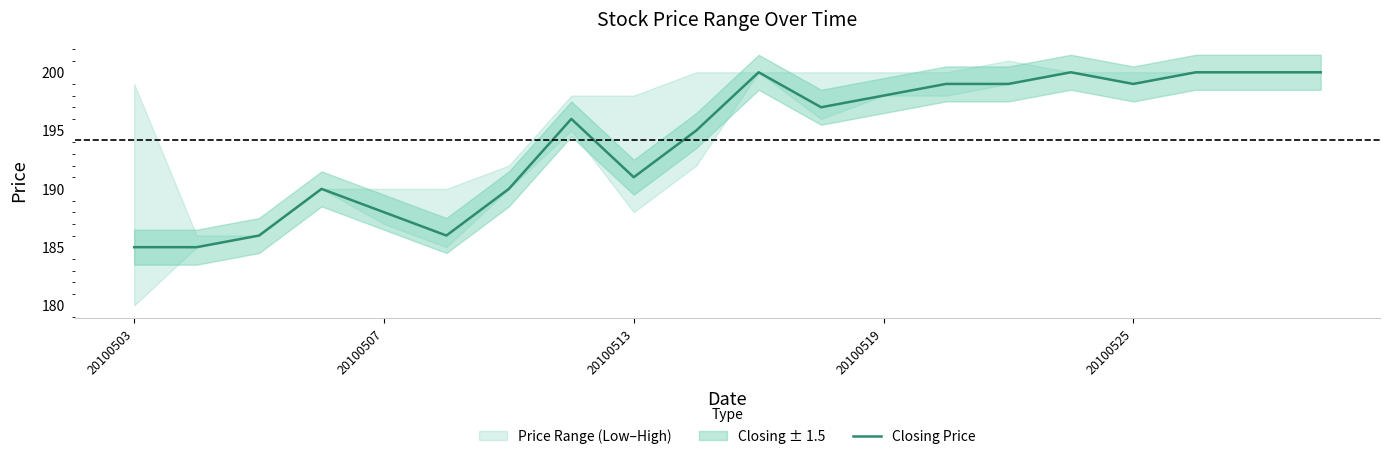

Reading left to right, list all the values displayed in this chart.

185	185	186	190	188	186	190	196	191	195	200	197	198	199	199	200	199	200	200	200